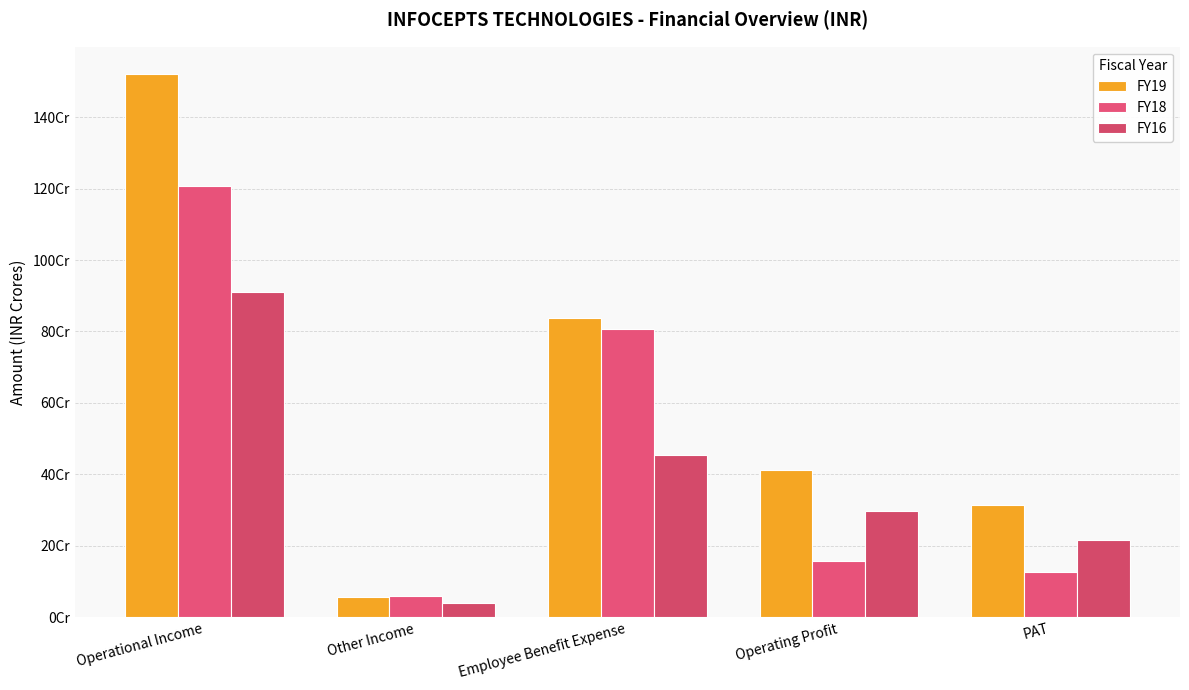

List the series in order of their overall mean, lowest first.

FY16, FY18, FY19